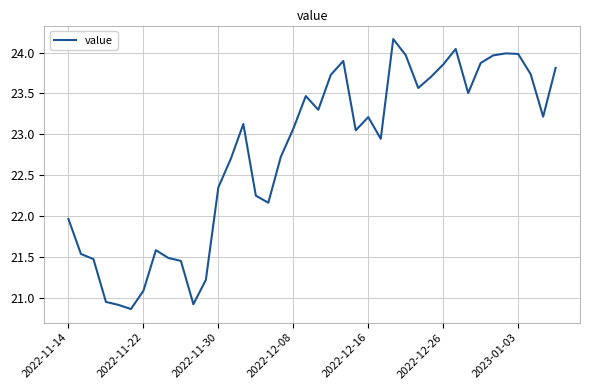

True or false: there are more than 0 points higher than both neighbors.

True